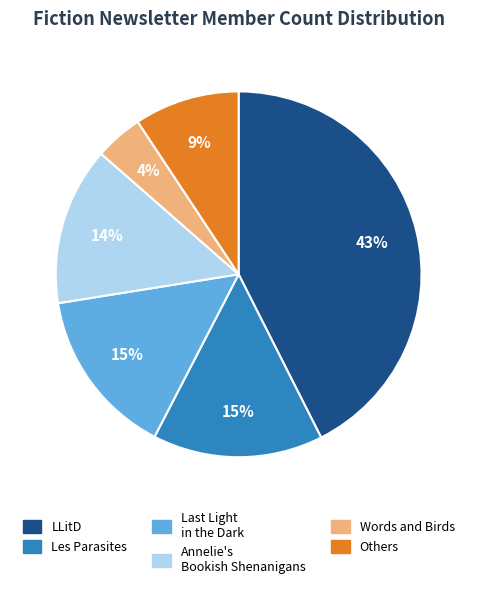

To the nearest percent, what is the combined percentage of Words and Birds and Annelie's Bookish Shenanigans?

18%